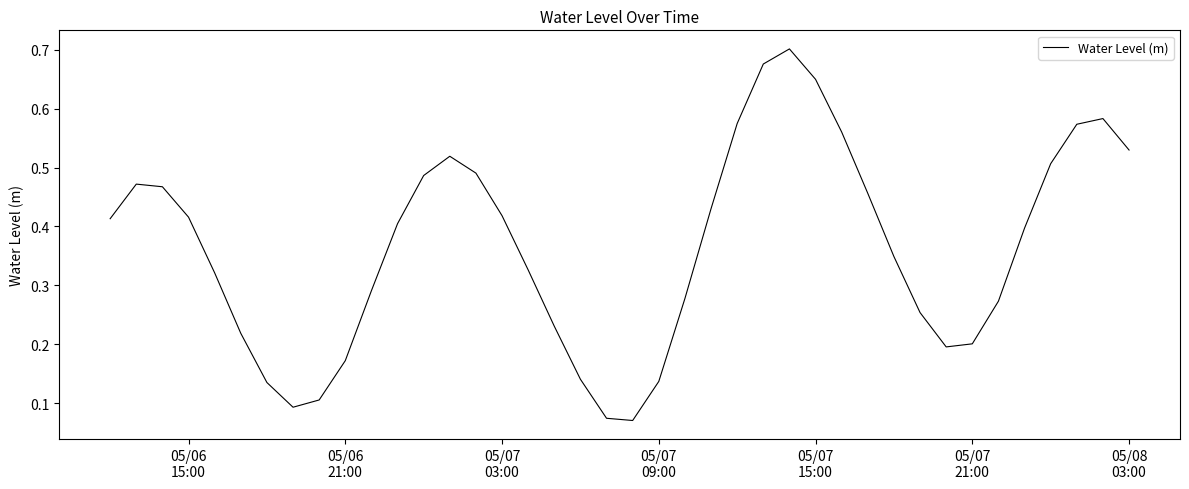

Reading right to left, transcribe all the data shown in this chart.

0.5	0.6	0.6	0.5	0.4	0.3	0.2	0.2	0.3	0.3	0.5	0.6	0.6	0.7	0.7	0.6	0.4	0.3	0.1	0.1	0.1	0.1	0.2	0.3	0.4	0.5	0.5	0.5	0.4	0.3	0.2	0.1	0.1	0.1	0.2	0.3	0.4	0.5	0.5	0.4